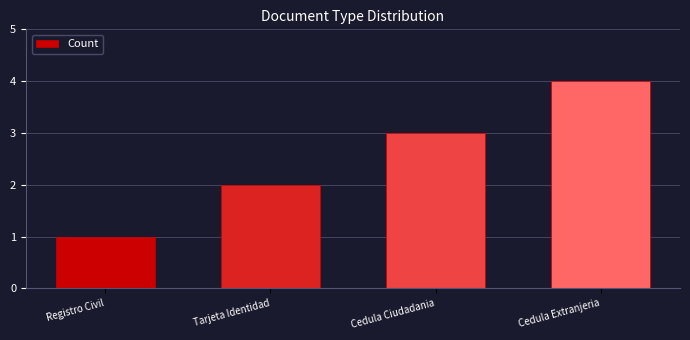

How many series are shown in this chart?

1